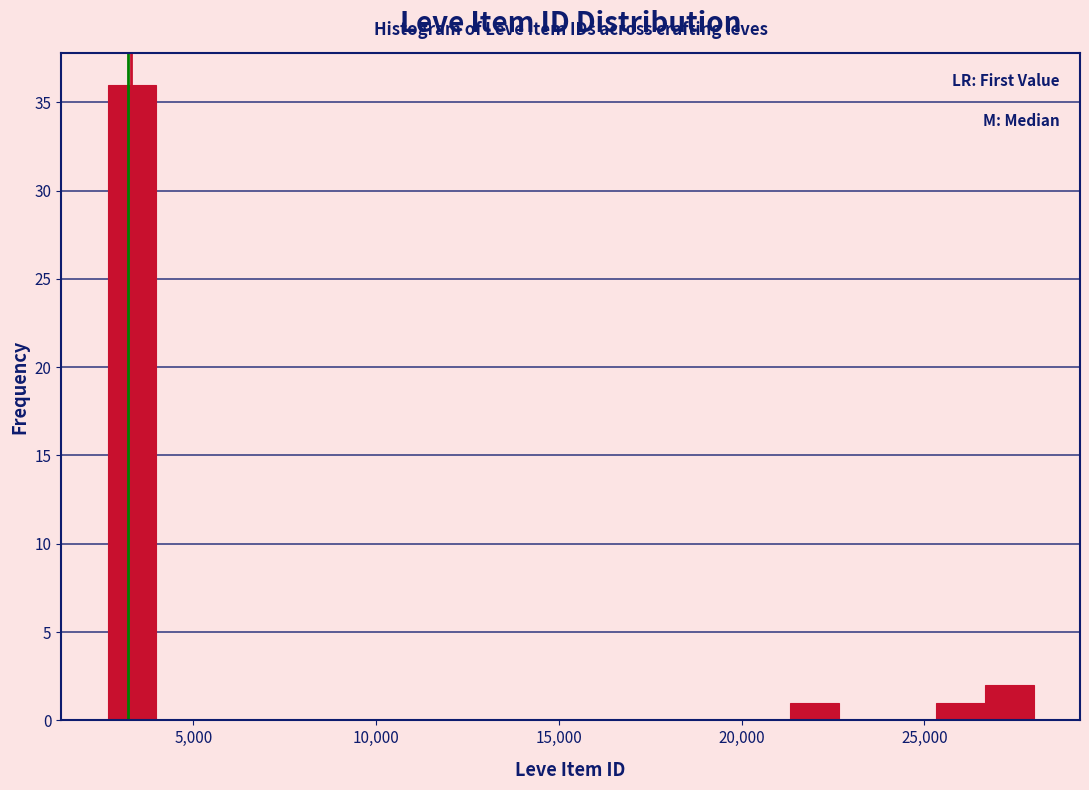

Read against the x-axis, roughly where is the centre of the tallest bar?

3500